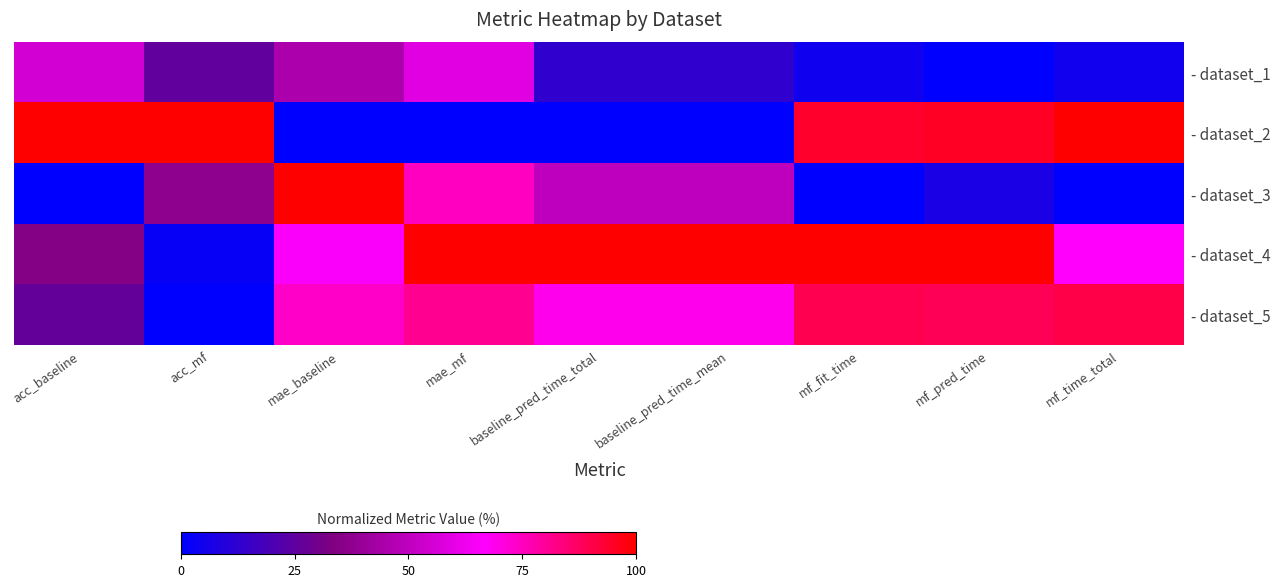

Rank the series at mf_pred_time from lowest to highest value.

- dataset_1, - dataset_3, - dataset_5, - dataset_2, - dataset_4